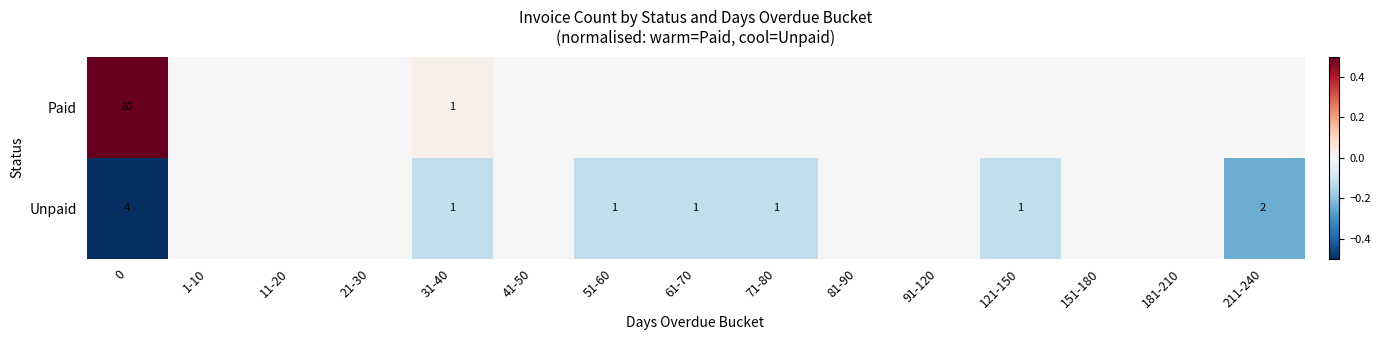

What is the spread (max minus min) of values at 31-40?

0